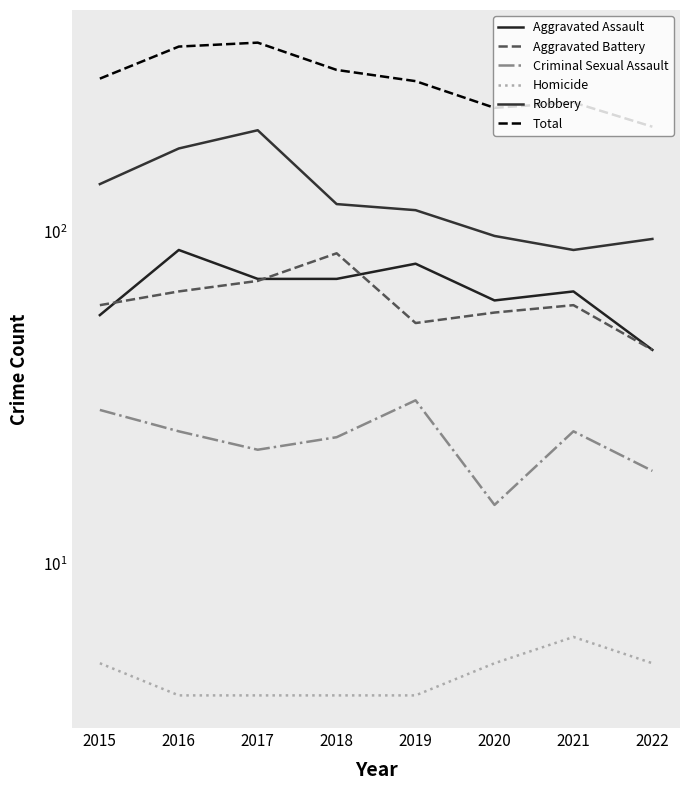

Rank the series by their maximum value, from lowest to highest.

Homicide, Criminal Sexual Assault, Aggravated Battery, Aggravated Assault, Robbery, Total